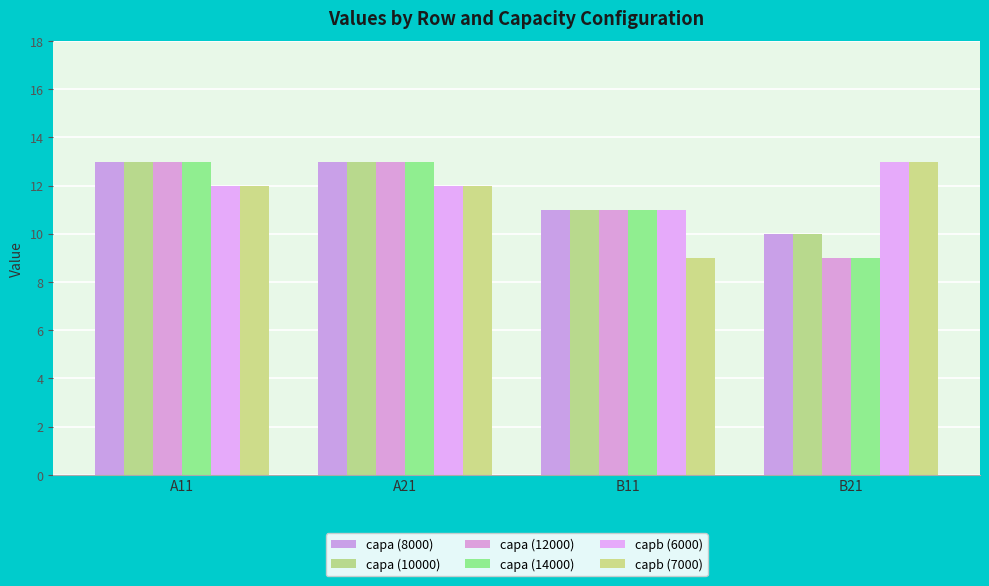

How many data points does each series have?

4